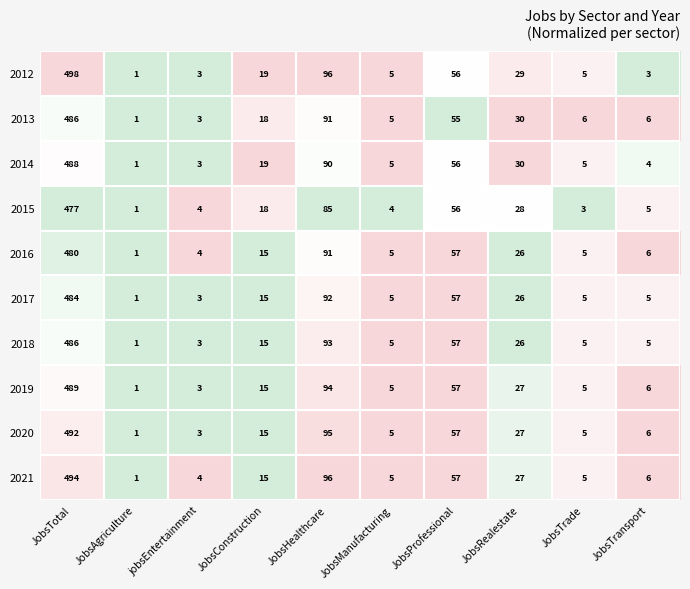

Where is 2014 nearest to the value 244?

JobsHealthcare